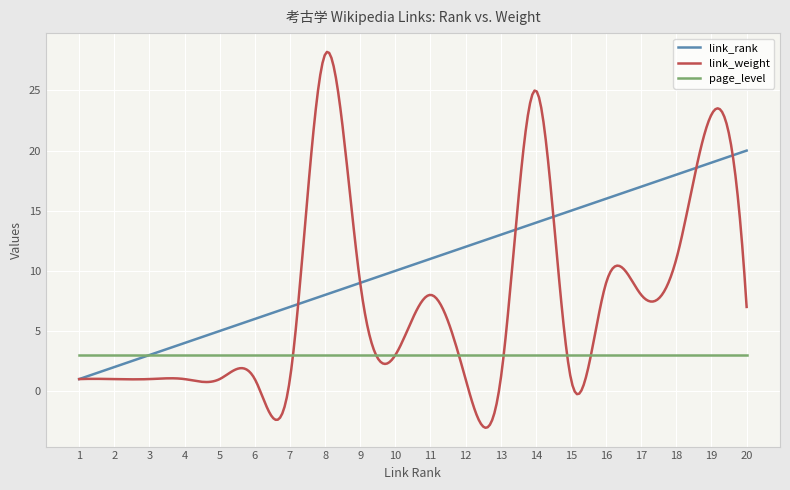

Rank the series by their average value, from highest to lowest.

link_rank, link_weight, page_level